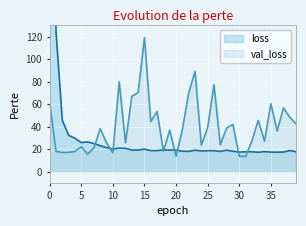

How many interior local peaks does the val_loss series have?

12